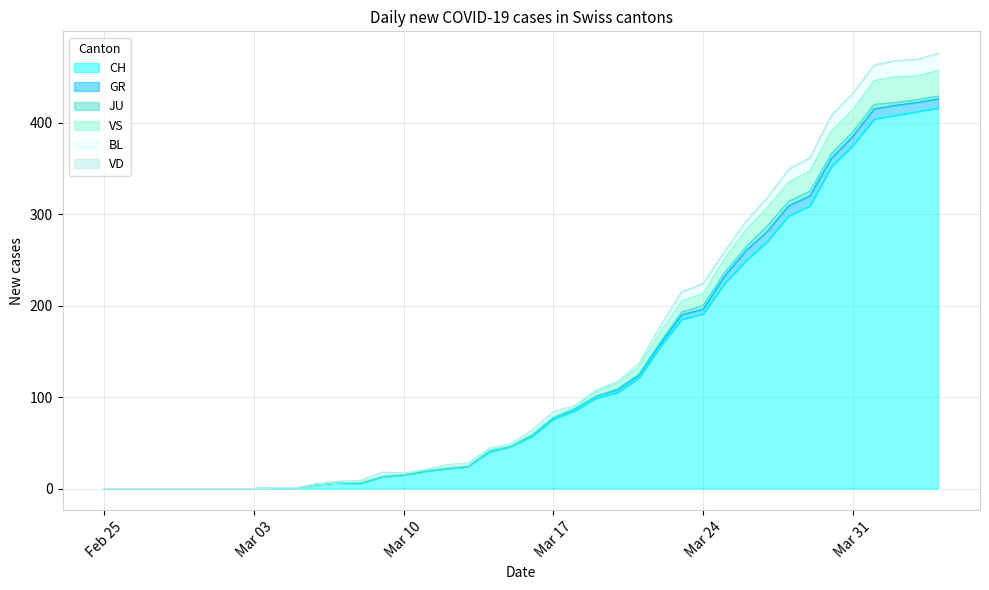

Count the number of categories in the chart.

40